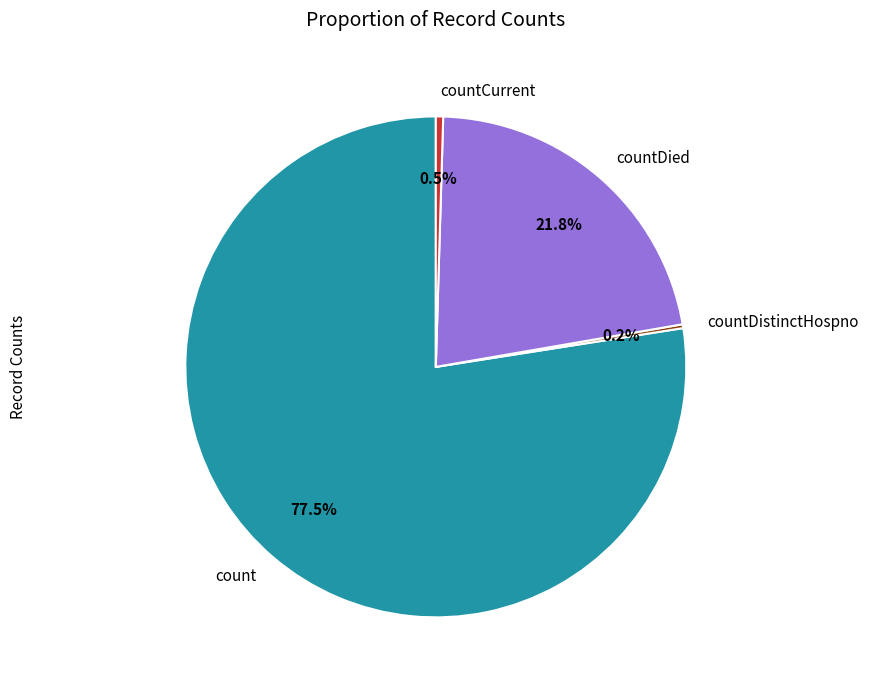

Does countDied represent more than half of the total?

No